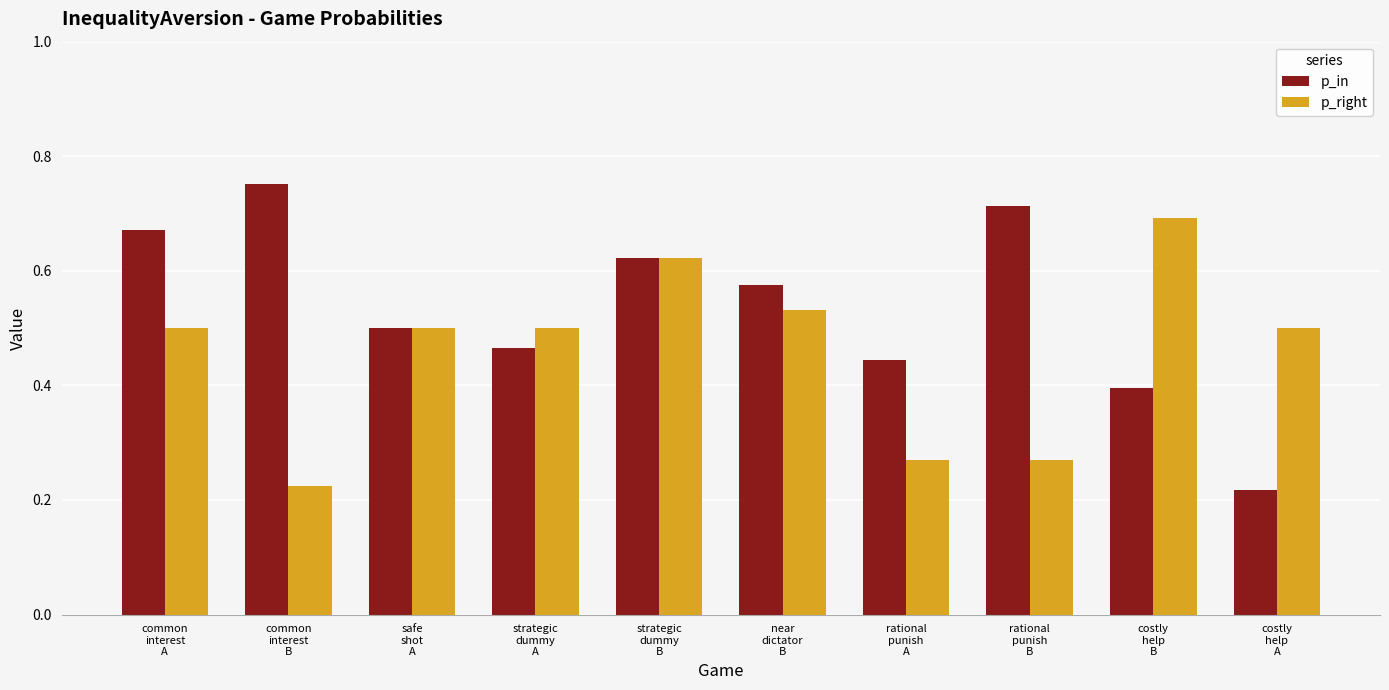

At rational
punish
B, list the series in order from largest to smallest.

p_in, p_right